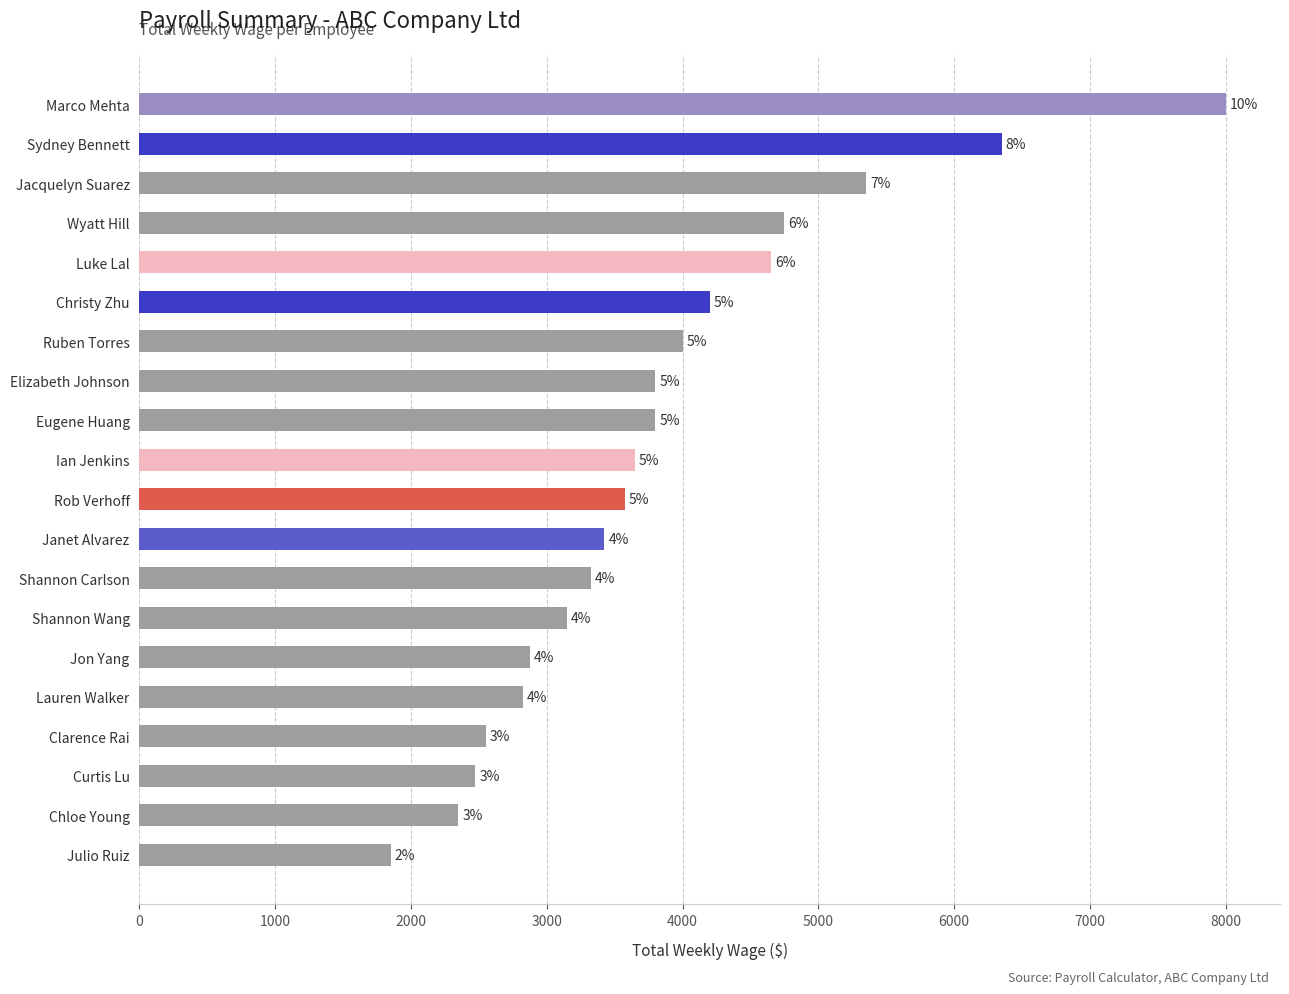

Does the chart contain any negative values?

No